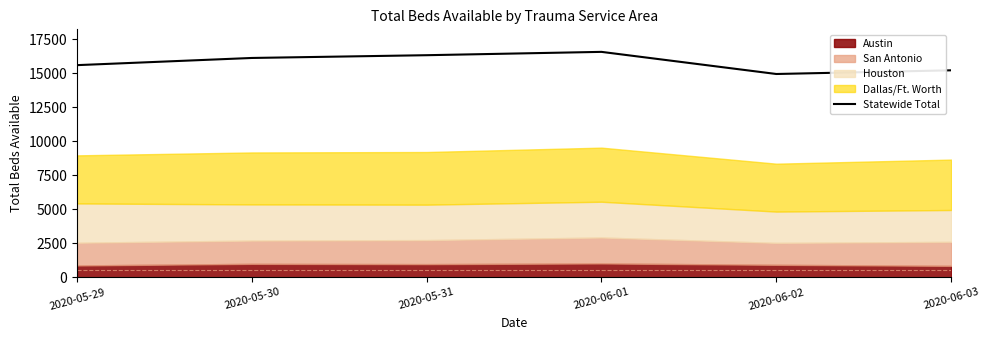

At which label is the value closest to 15761?

2020-05-29